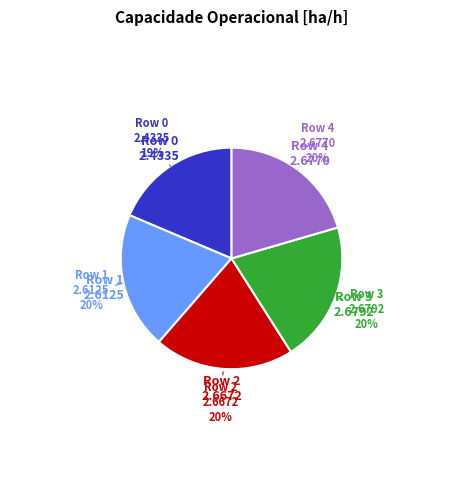

Is there a majority slice in this chart?

No